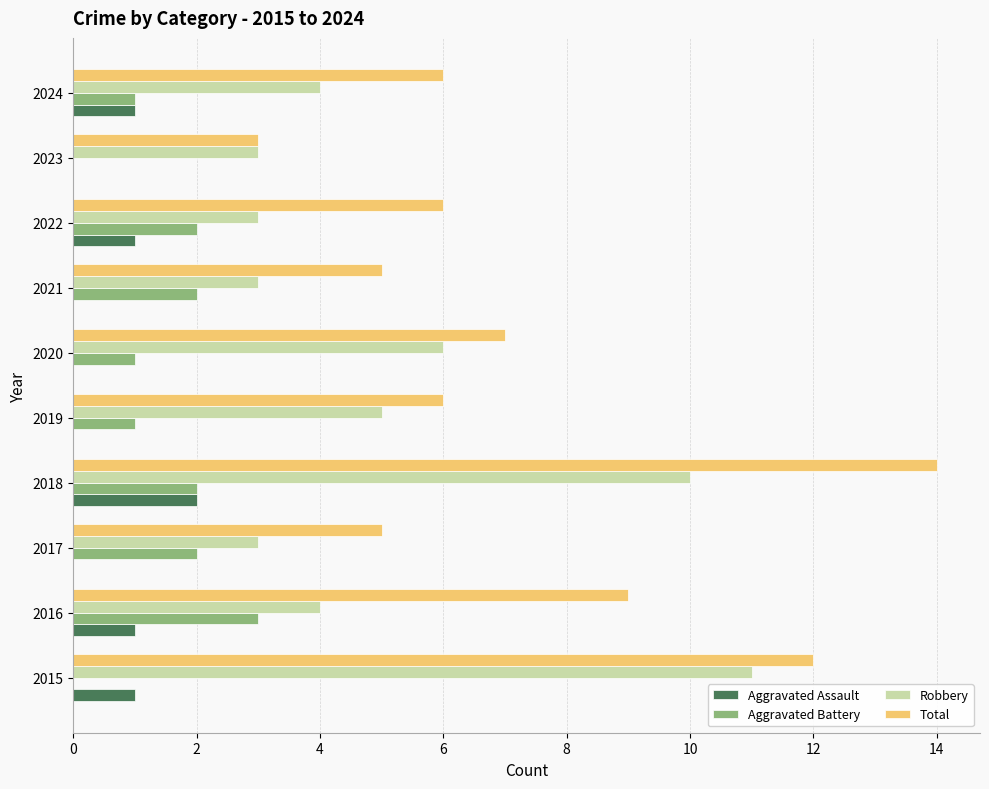

True or false: Robbery has a value of 16 at 2018.

False